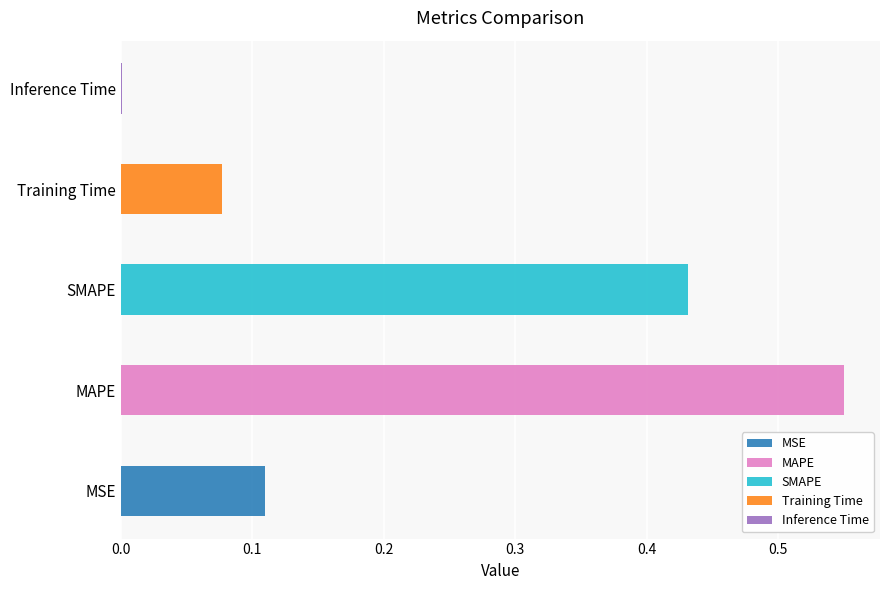

What is the difference between the values at Training Time and Inference Time?

0.1